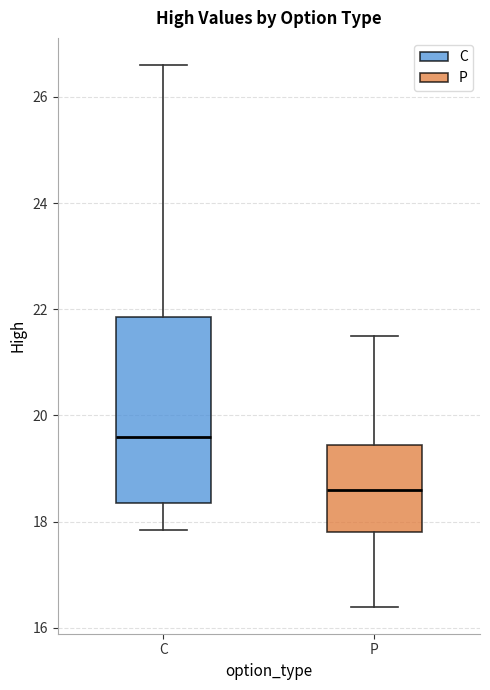

Reading left to right, read every box against the y-axis: the position of its median line, the range the box covers, and the ends of its whiskers. The values are not printed on the chart, so give them approximately, as read against the axis.

C: median 19.6, box 18.4 to 21.8, whiskers 17.8 to 26.6
P: median 18.6, box 17.8 to 19.4, whiskers 16.4 to 21.6